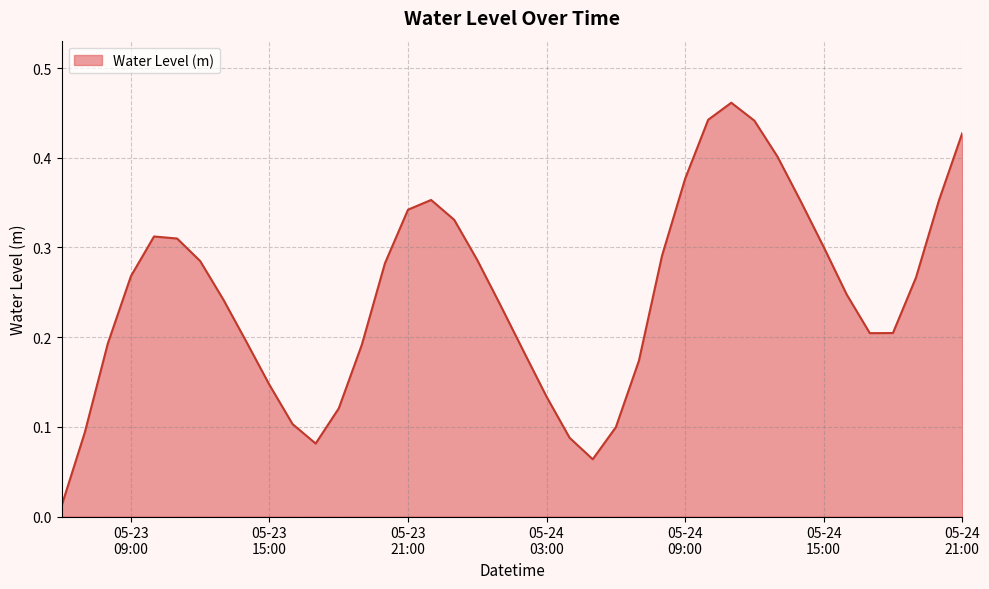

List the labels in order of value, smallest first.

2024-05-23 06:00:00, 2024-05-24 05:00:00, 2024-05-23 17:00:00, 2024-05-24 04:00:00, 2024-05-23 07:00:00, 2024-05-24 06:00:00, 2024-05-23 16:00:00, 2024-05-23 18:00:00, 2024-05-24 03:00:00, 2024-05-23 15:00:00, 2024-05-24 07:00:00, 2024-05-24 02:00:00, 2024-05-23 19:00:00, 2024-05-23 08:00:00, 2024-05-23 14:00:00, 2024-05-24 17:00:00, 2024-05-24 18:00:00, 2024-05-24 01:00:00, 2024-05-23 13:00:00, 2024-05-24 16:00:00, 2024-05-24 19:00:00, 2024-05-23 09:00:00, 2024-05-23 20:00:00, 2024-05-23 12:00:00, 2024-05-24 00:00:00, 2024-05-24 08:00:00, 2024-05-24 15:00:00, 2024-05-23 11:00:00, 2024-05-23 10:00:00, 2024-05-23 23:00:00, 2024-05-23 21:00:00, 2024-05-24 14:00:00, 2024-05-23 22:00:00, 2024-05-24 20:00:00, 2024-05-24 09:00:00, 2024-05-24 13:00:00, 2024-05-24 21:00:00, 2024-05-24 12:00:00, 2024-05-24 10:00:00, 2024-05-24 11:00:00